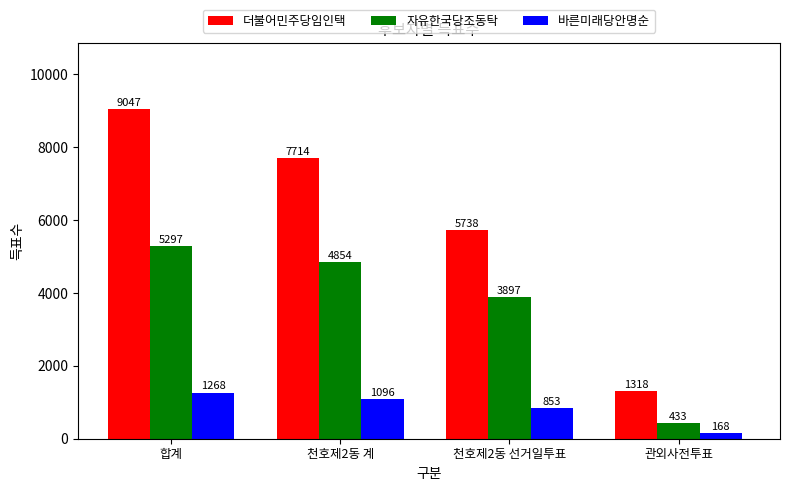

What is the spread (max minus min) of values at 관외사전투표?

1150